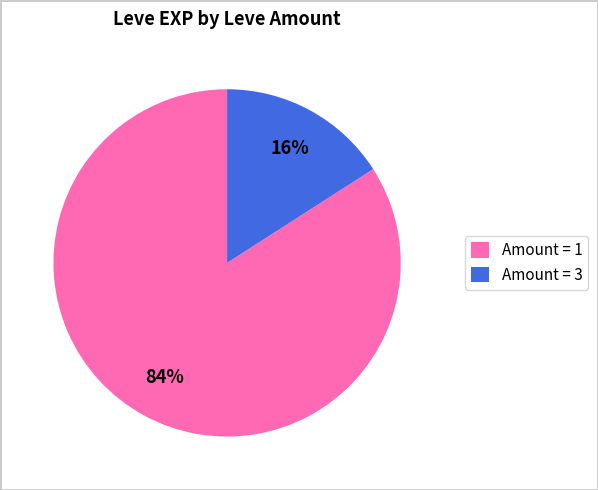

Rank the categories by value from highest to lowest.

Amount = 1, Amount = 3